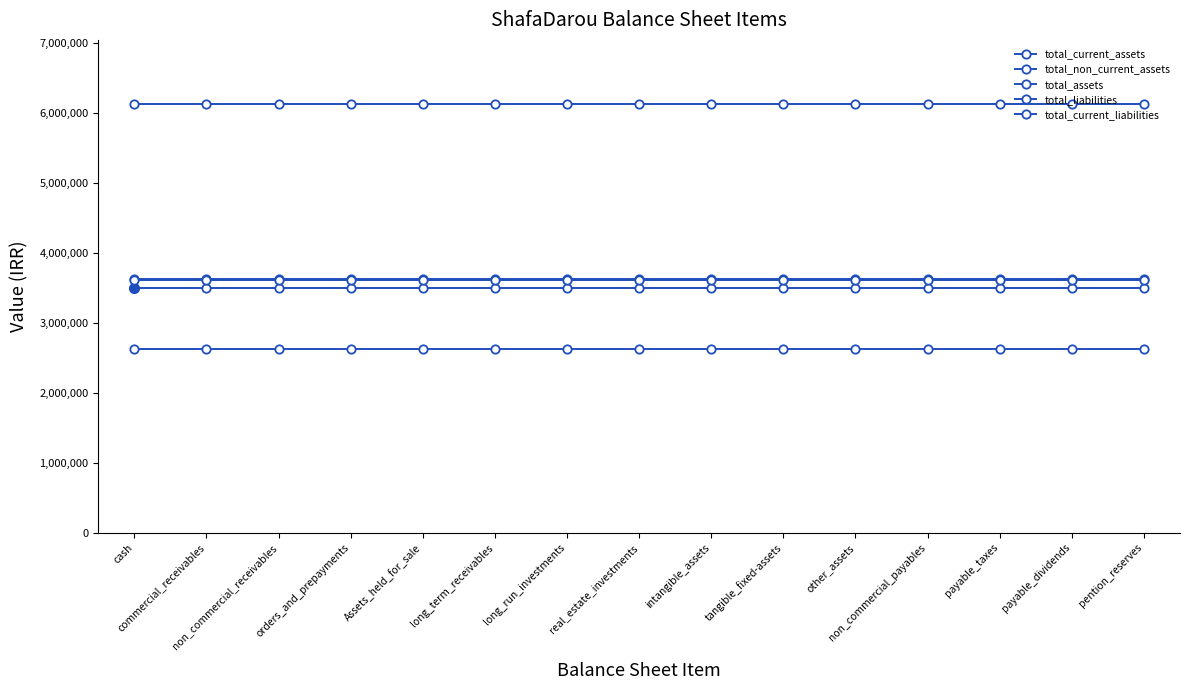

The total_non_current_assets series shows 2632008 at non_commercial_payables. True or false?

True